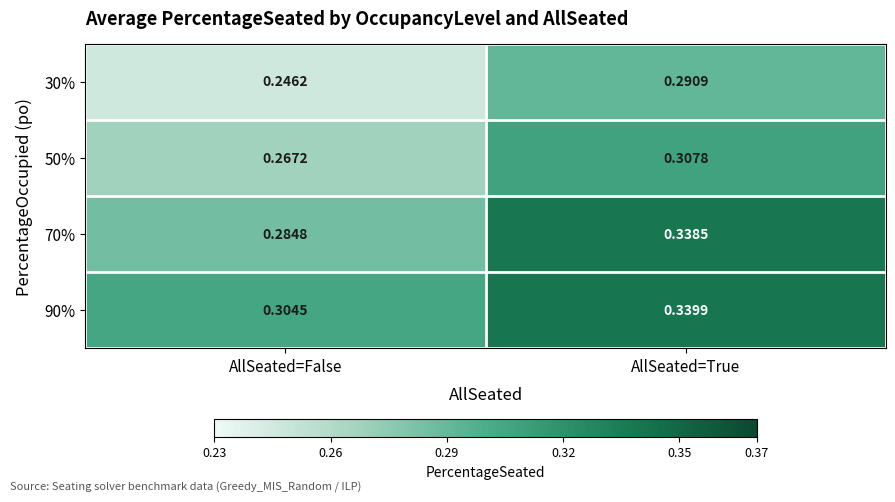

Which category has the highest value in the 30% series?

AllSeated=True